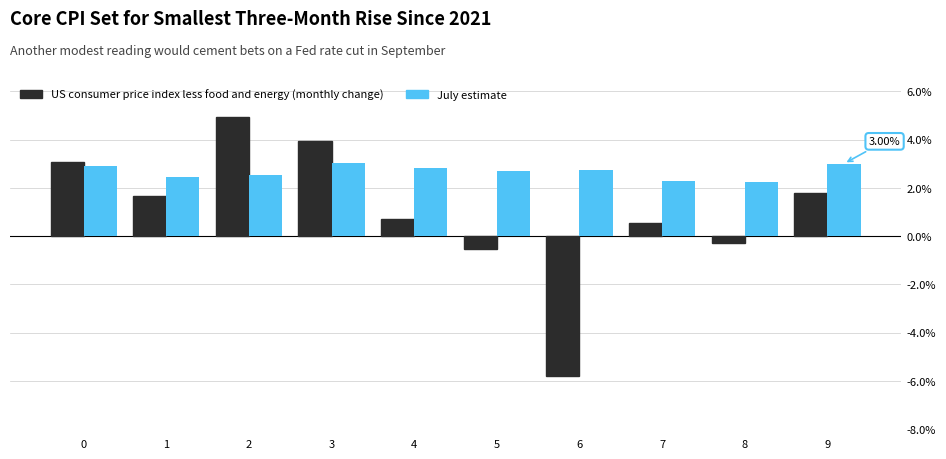

At which label does US consumer price index less food and energy (monthly change) reach its peak?

2